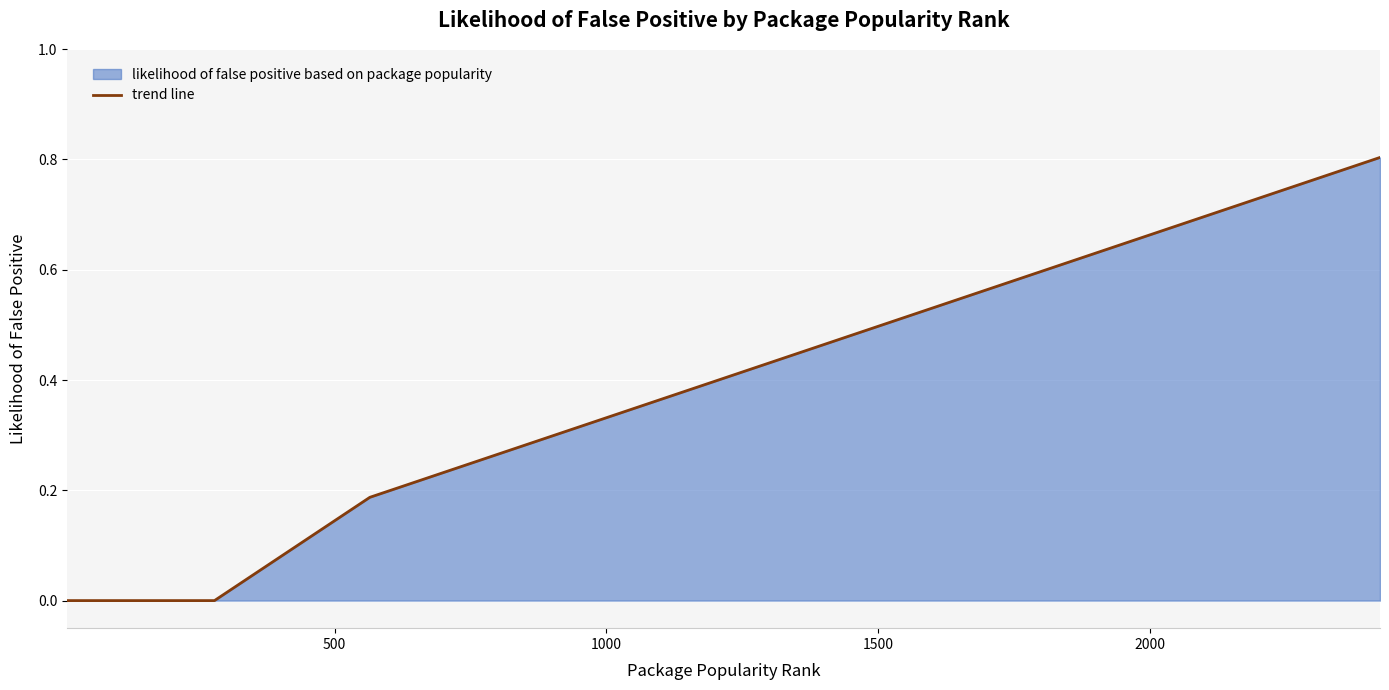

How many data points does each series have?

24